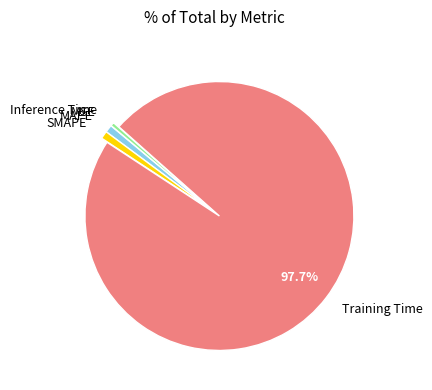

To the nearest percent, what is the average slice percentage?

20%